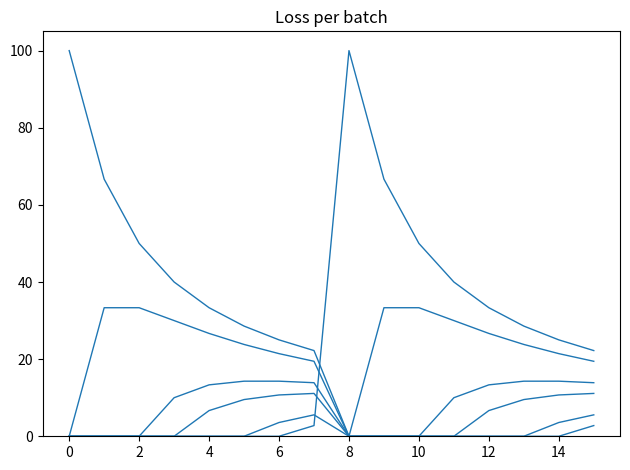

Is this an area chart (filled region under the line)?

No